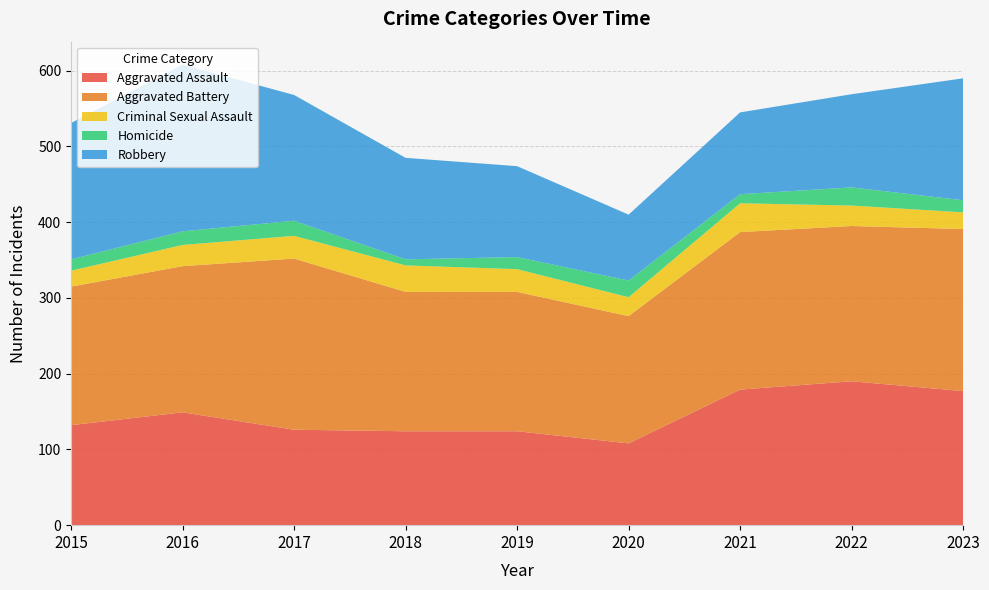

Reading right to left, what are all the values shown in this chart?

Aggravated Assault: 2023=177	2022=190	2021=179	2020=108	2019=124	2018=124	2017=126	2016=149	2015=132
Aggravated Battery: 2023=214	2022=205	2021=208	2020=168	2019=184	2018=184	2017=226	2016=193	2015=183
Criminal Sexual Assault: 2023=22	2022=27	2021=38	2020=25	2019=30	2018=35	2017=30	2016=28	2015=21
Homicide: 2023=16	2022=24	2021=12	2020=22	2019=16	2018=8	2017=20	2016=18	2015=15
Robbery: 2023=161	2022=123	2021=108	2020=87	2019=120	2018=134	2017=166	2016=220	2015=180